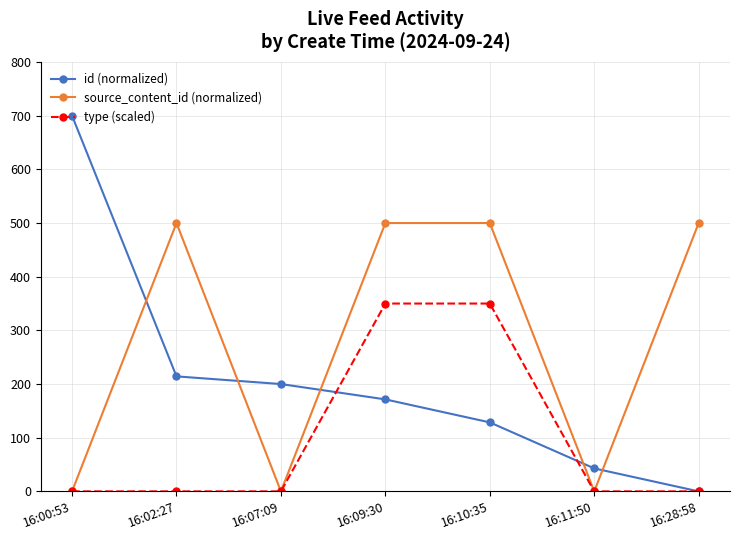

Where is the first local maximum for source_content_id (normalized)?

16:02:27